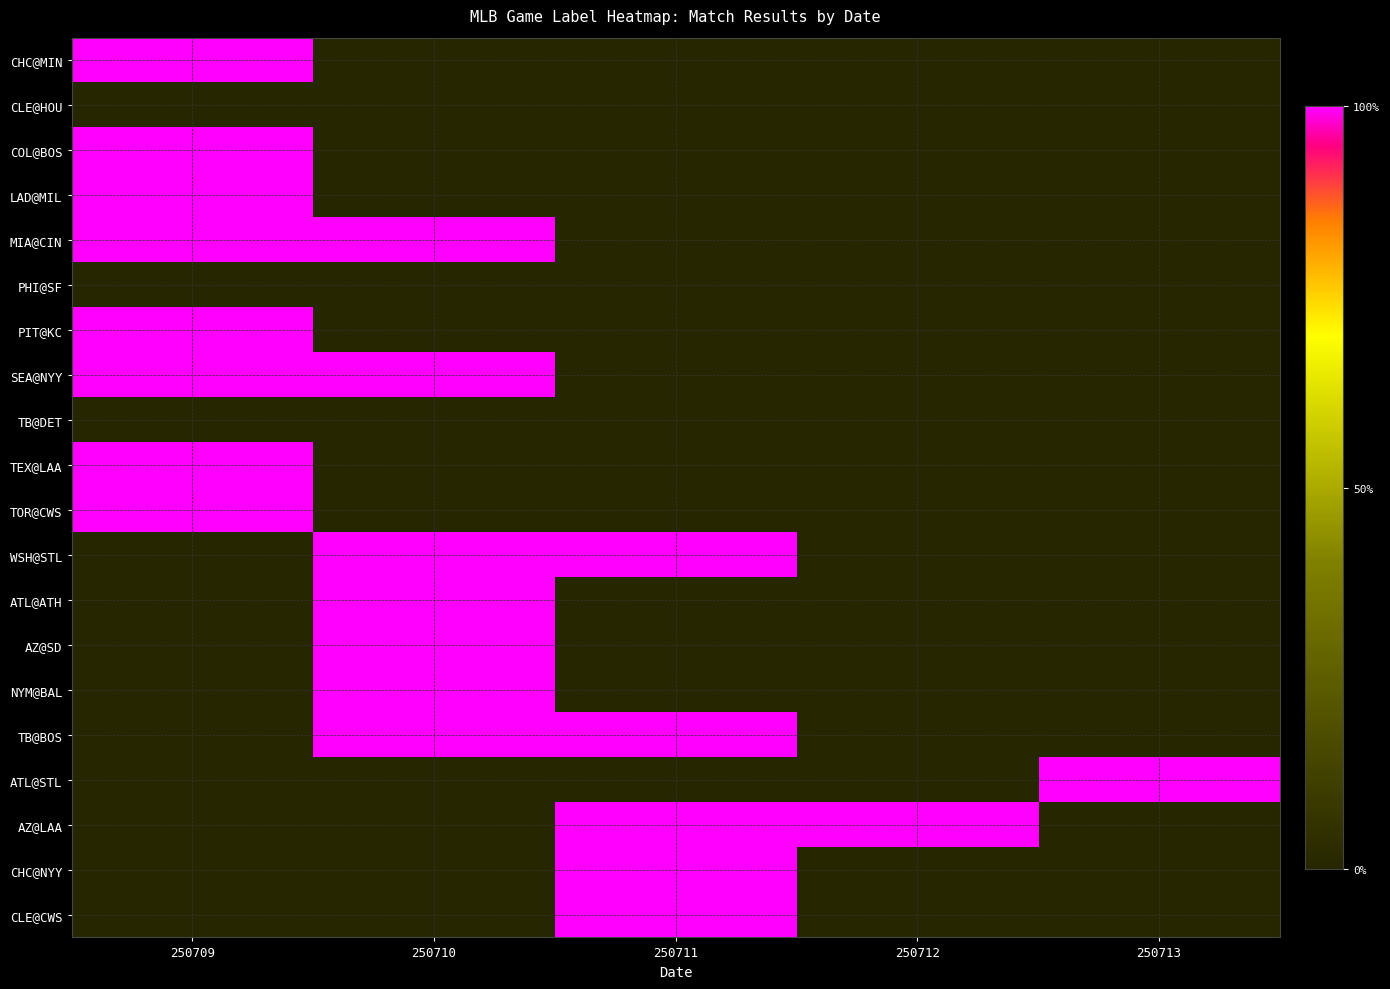

Reading left to right, list all the values displayed in this chart.

CHC@MIN: 250709=1	250710=0	250711=0	250712=0	250713=0
CLE@HOU: 250709=0	250710=0	250711=0	250712=0	250713=0
COL@BOS: 250709=1	250710=0	250711=0	250712=0	250713=0
LAD@MIL: 250709=1	250710=0	250711=0	250712=0	250713=0
MIA@CIN: 250709=1	250710=1	250711=0	250712=0	250713=0
PHI@SF: 250709=0	250710=0	250711=0	250712=0	250713=0
PIT@KC: 250709=1	250710=0	250711=0	250712=0	250713=0
SEA@NYY: 250709=1	250710=1	250711=0	250712=0	250713=0
TB@DET: 250709=0	250710=0	250711=0	250712=0	250713=0
TEX@LAA: 250709=1	250710=0	250711=0	250712=0	250713=0
TOR@CWS: 250709=1	250710=0	250711=0	250712=0	250713=0
WSH@STL: 250709=0	250710=1	250711=1	250712=0	250713=0
ATL@ATH: 250709=0	250710=1	250711=0	250712=0	250713=0
AZ@SD: 250709=0	250710=1	250711=0	250712=0	250713=0
NYM@BAL: 250709=0	250710=1	250711=0	250712=0	250713=0
TB@BOS: 250709=0	250710=1	250711=1	250712=0	250713=0
ATL@STL: 250709=0	250710=0	250711=0	250712=0	250713=1
AZ@LAA: 250709=0	250710=0	250711=1	250712=1	250713=0
CHC@NYY: 250709=0	250710=0	250711=1	250712=0	250713=0
CLE@CWS: 250709=0	250710=0	250711=1	250712=0	250713=0